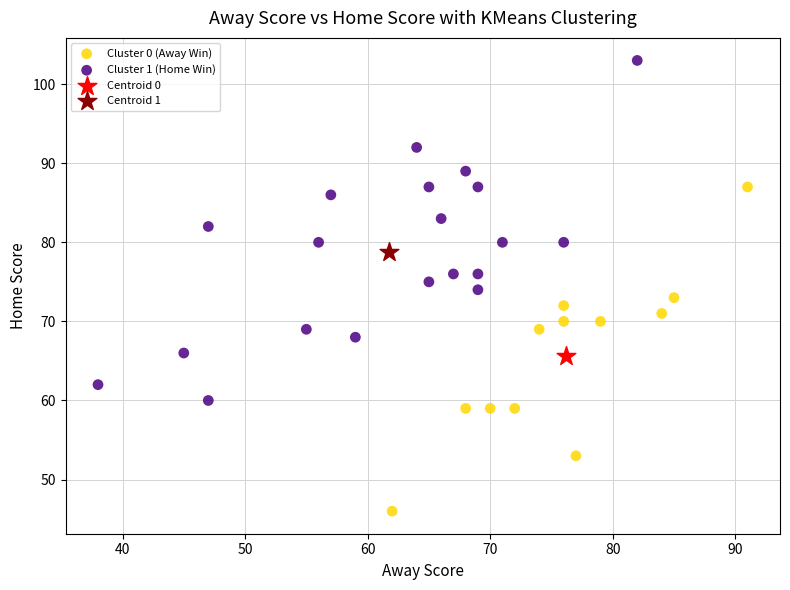

What are all the series names shown in the legend?

Cluster 0 (Away Win), Cluster 1 (Home Win), Centroid 0, Centroid 1